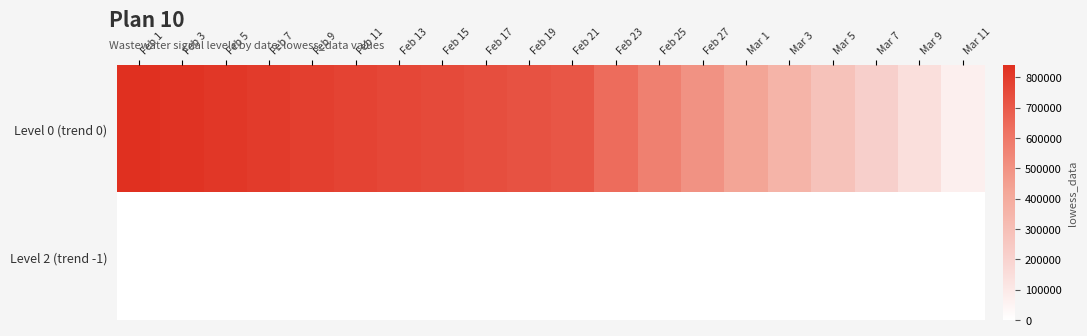

Reading left to right, what are all the values shown in this chart?

Level 0 (trend 0): Feb 1=839893.3	Feb 3=827249.0	Feb 5=814604.7	Feb 7=801960.4	Feb 9=789316.1	Feb 11=776671.8	Feb 13=764027.4	Feb 15=751383.1	Feb 17=738738.8	Feb 19=726094.5	Feb 21=713450.2	Feb 23=642105.2	Feb 25=570760.1	Feb 27=499415.1	Mar 1=428070.1	Mar 3=356725.1	Mar 5=285380.1	Mar 7=214035.0	Mar 9=142690.0	Mar 11=71345.0
Level 2 (trend -1): Feb 1=0.0	Feb 3=0.0	Feb 5=0.0	Feb 7=0.0	Feb 9=0.0	Feb 11=0.0	Feb 13=0.0	Feb 15=0.0	Feb 17=0.0	Feb 19=0.0	Feb 21=0.0	Feb 23=0.0	Feb 25=0.0	Feb 27=0.0	Mar 1=0.0	Mar 3=0.0	Mar 5=0.0	Mar 7=0.0	Mar 9=0.0	Mar 11=0.0